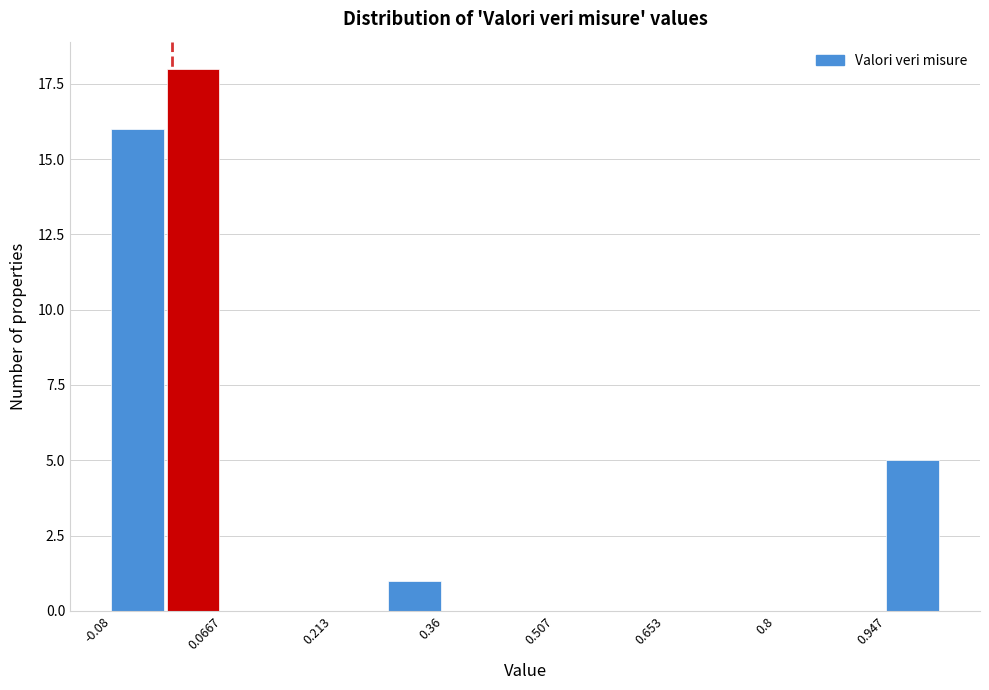

Around what value on the x-axis is the tallest bar? Give the approximate position of its centre, as read against the axis.

0.02